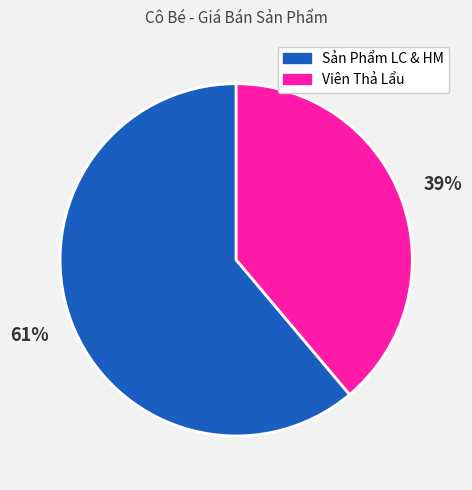

To the nearest percent, what portion does Sản Phẩm LC & HM represent?

61%